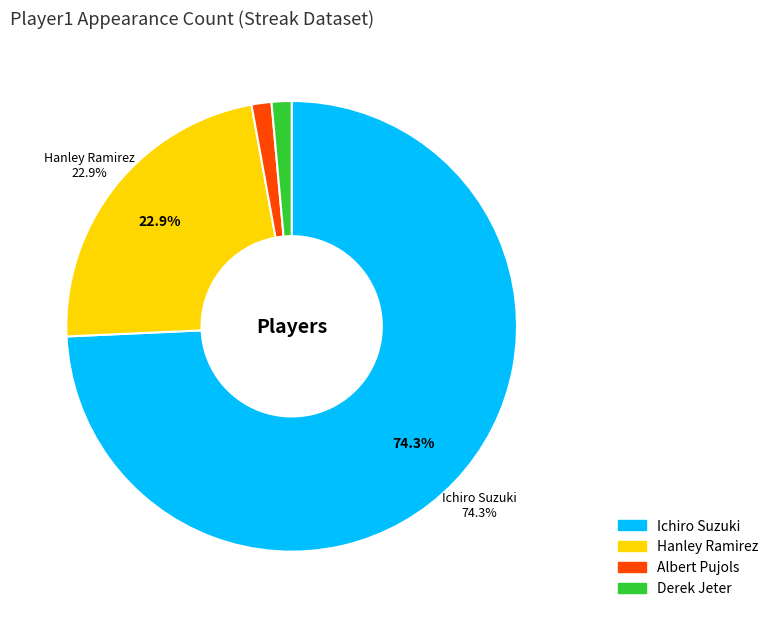

What is the ratio of the value at Derek Jeter to the value at Albert Pujols?

1.0